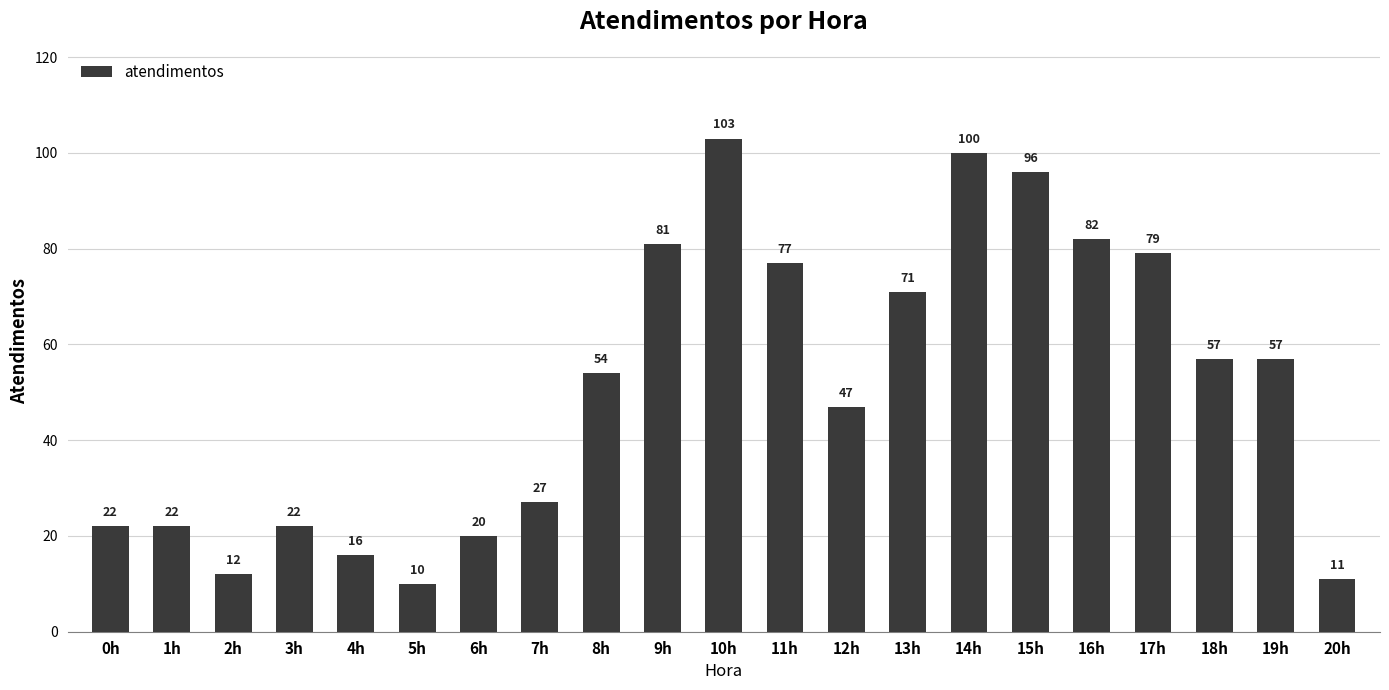

Does the chart contain any negative values?

No